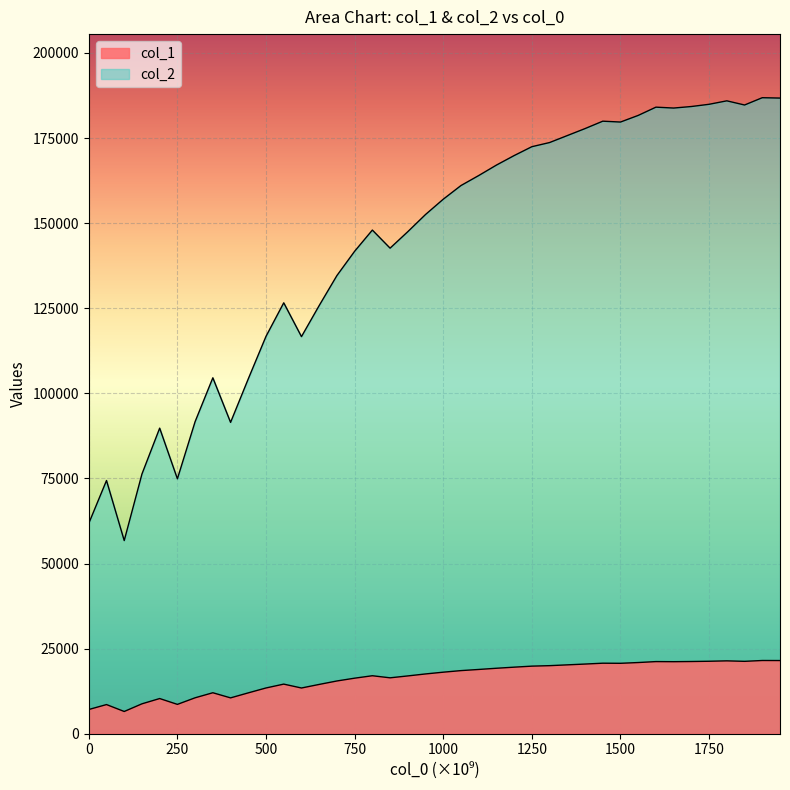

The col_1 series shows 9013.2 at 3260000000000. True or false?

False